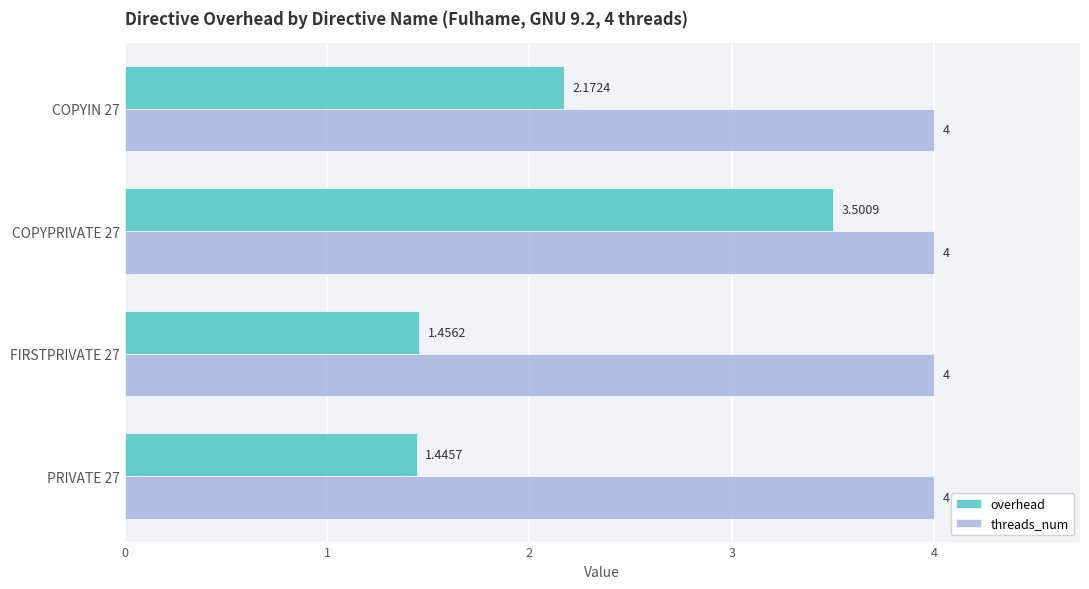

What is the greatest value displayed?

4.0